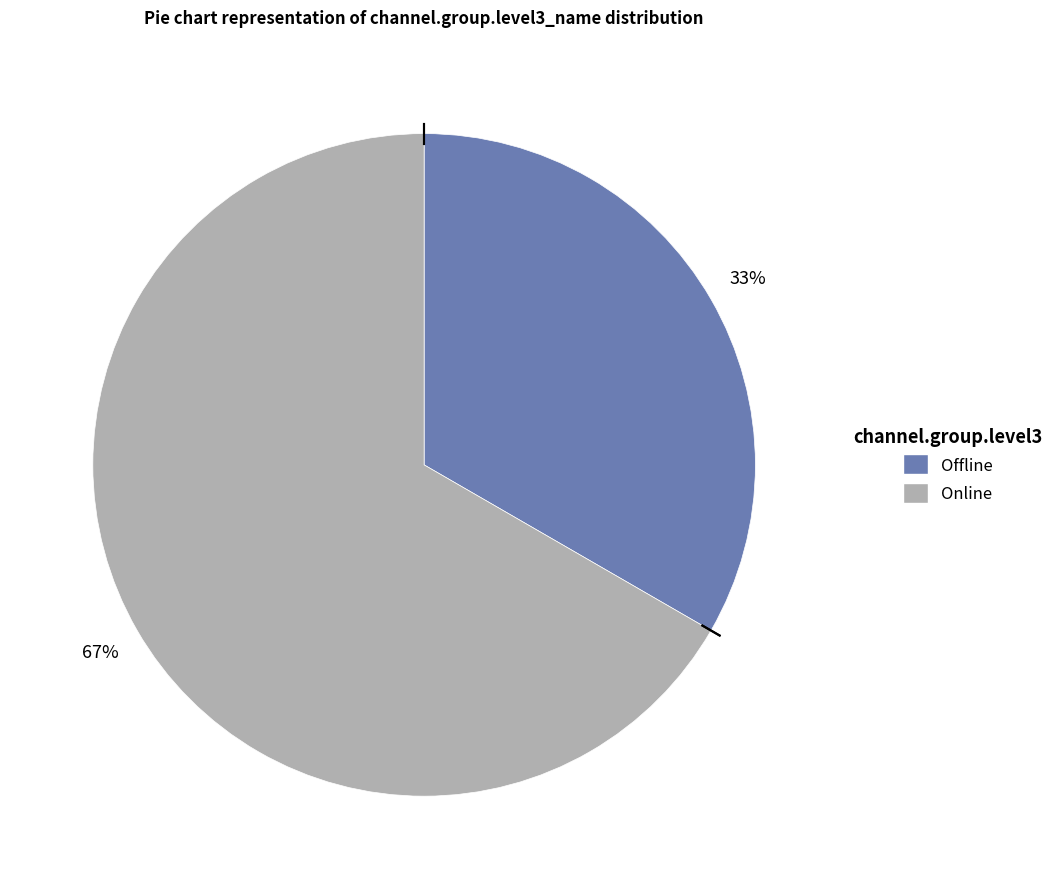

Does Offline represent more than half of the total?

No